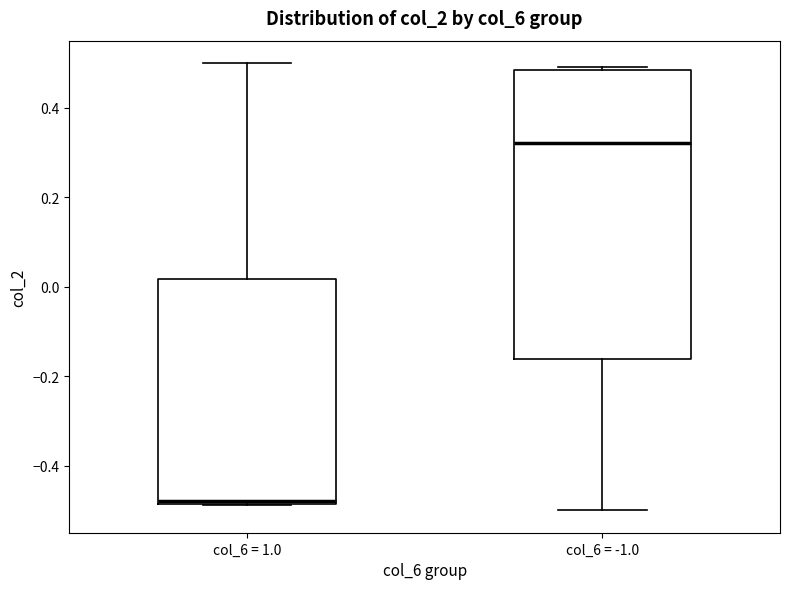

Reading left to right, transcribe this box plot: for each box, give where its median line is, the range the box spans, and where its two whiskers end, as read against the y-axis. The values are not printed on the chart, so give them approximately, as read against the axis.

col_6 = 1.0: median -0.48 (just above the box's lower edge), box -0.48 to 0.02, whiskers -0.48 to 0.50
col_6 = -1.0: median 0.32, box -0.16 to 0.48, whiskers -0.50 to 0.50